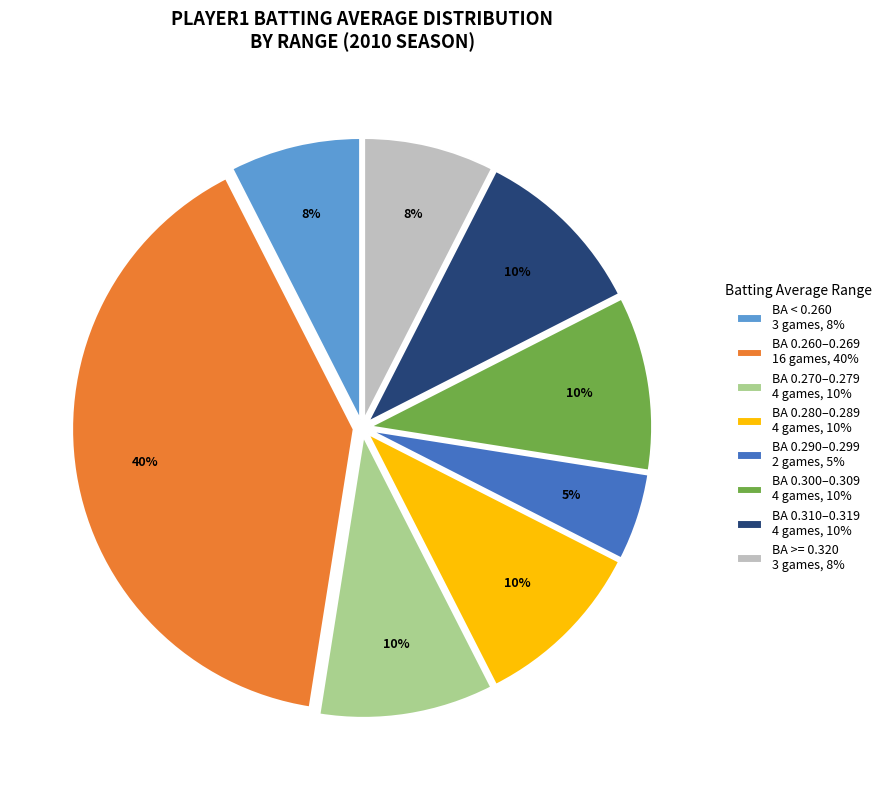

To the nearest percent, what portion does BA 0.310–0.319 4 games, 10% represent?

10%